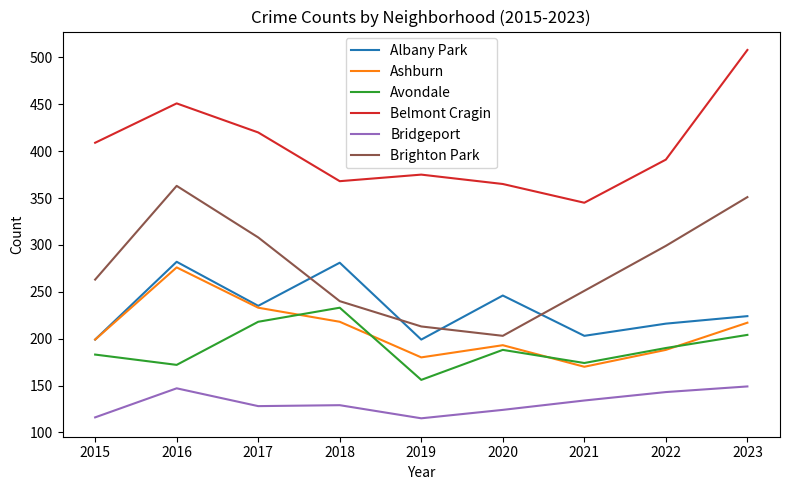

Is it true that Bridgeport equals 147 at 2016?

True